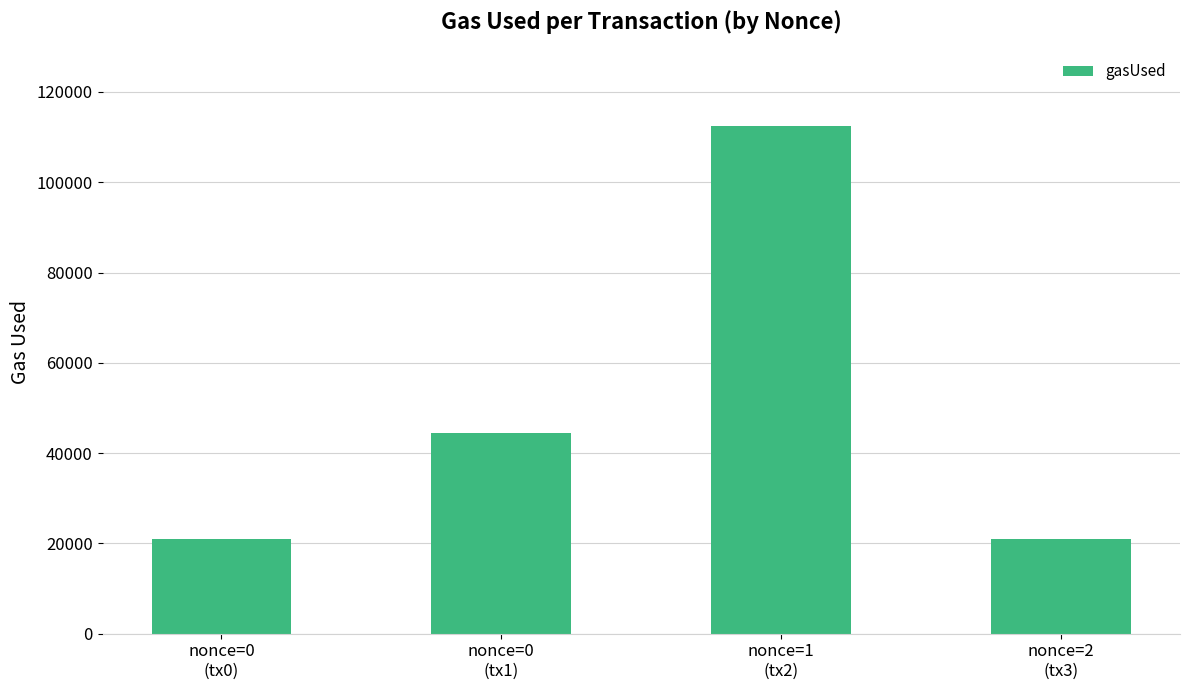

Is it true that the value at nonce=0
(tx1) is 44396?

True